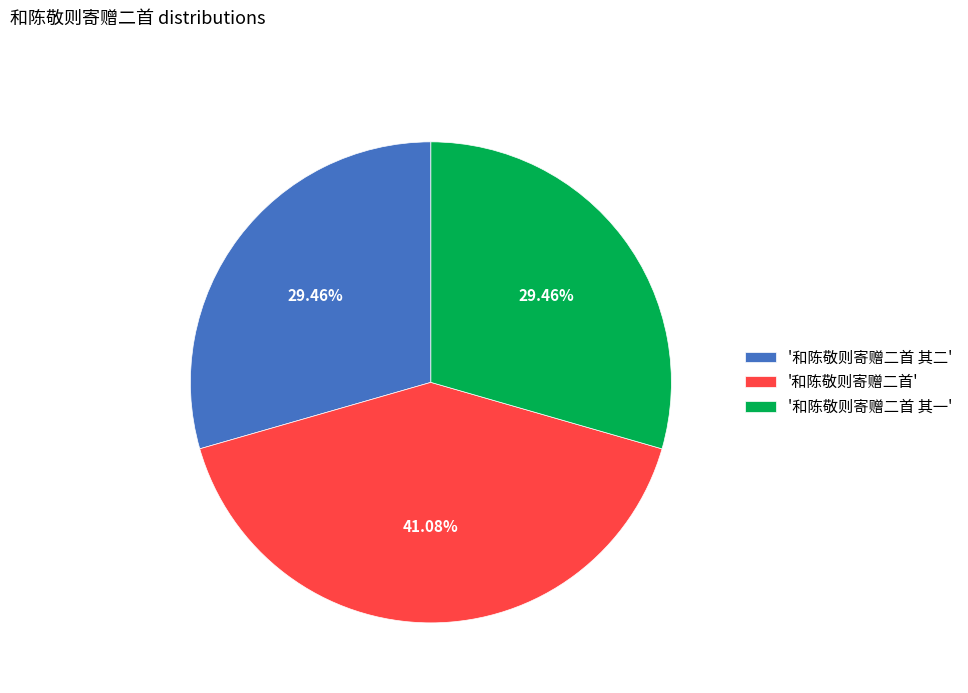

Combined, do '和陈敬则寄赠二首 其二' and '和陈敬则寄赠二首' account for over 50%?

Yes